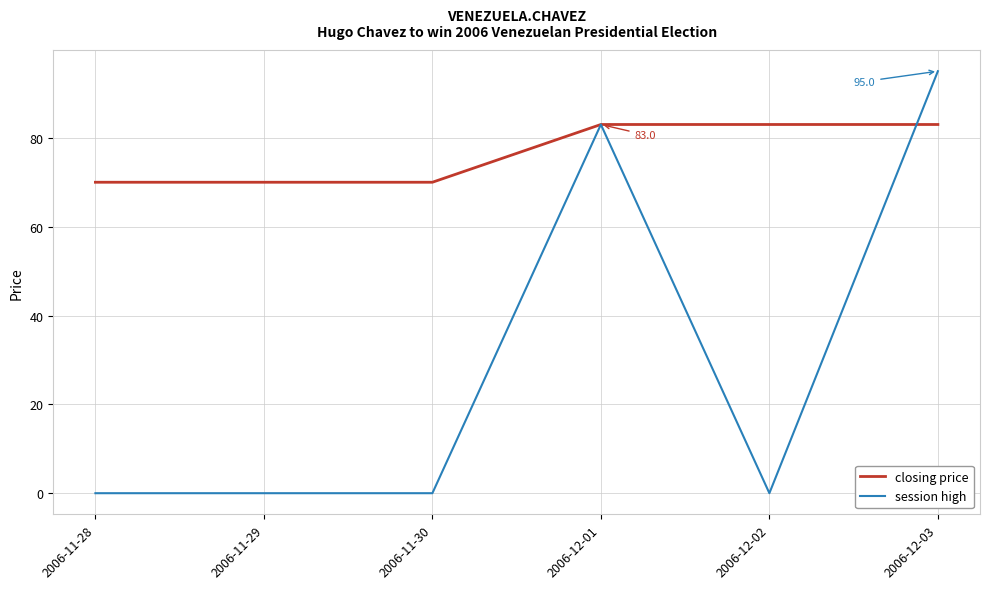

Is the value of session high at 2006-11-28 greater than the value of closing price at 2006-11-28?

No